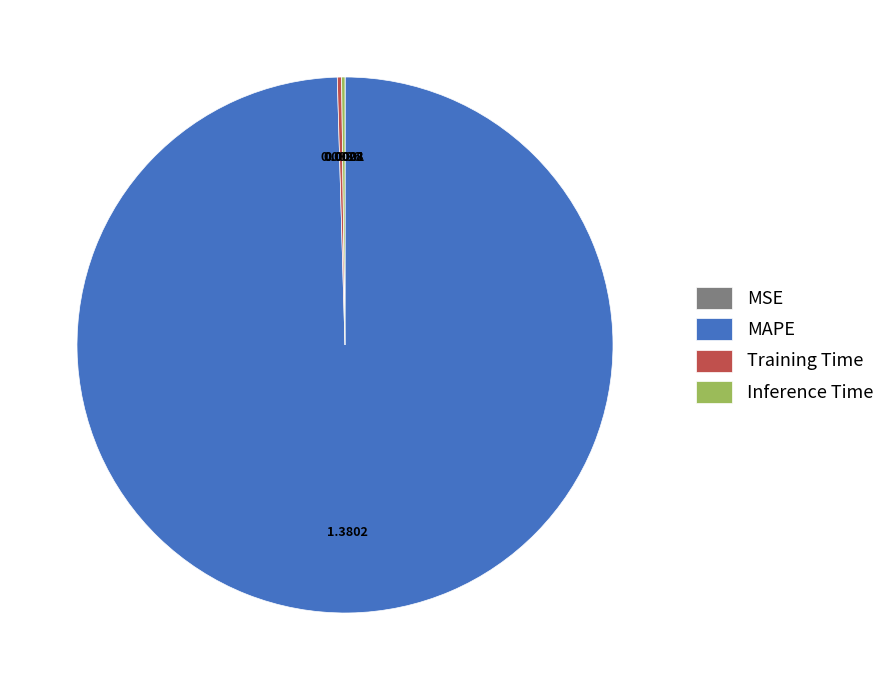

What is the largest slice in the pie chart?

MAPE